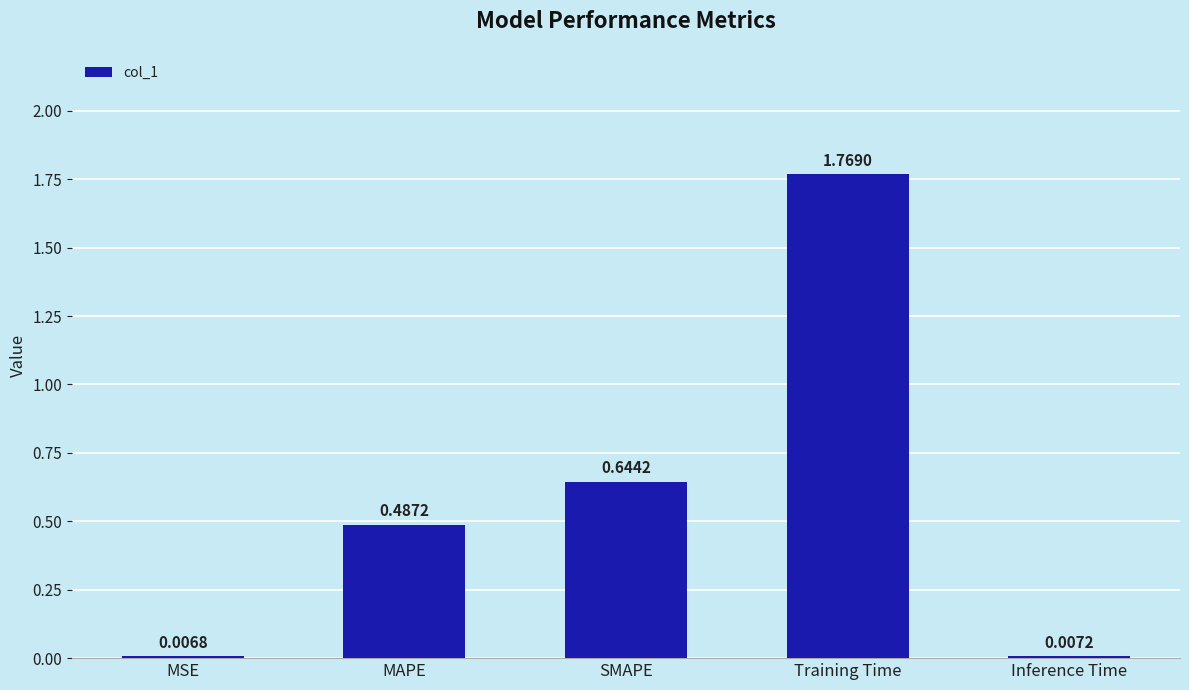

What is the label of the 1st bar from the left?

MSE